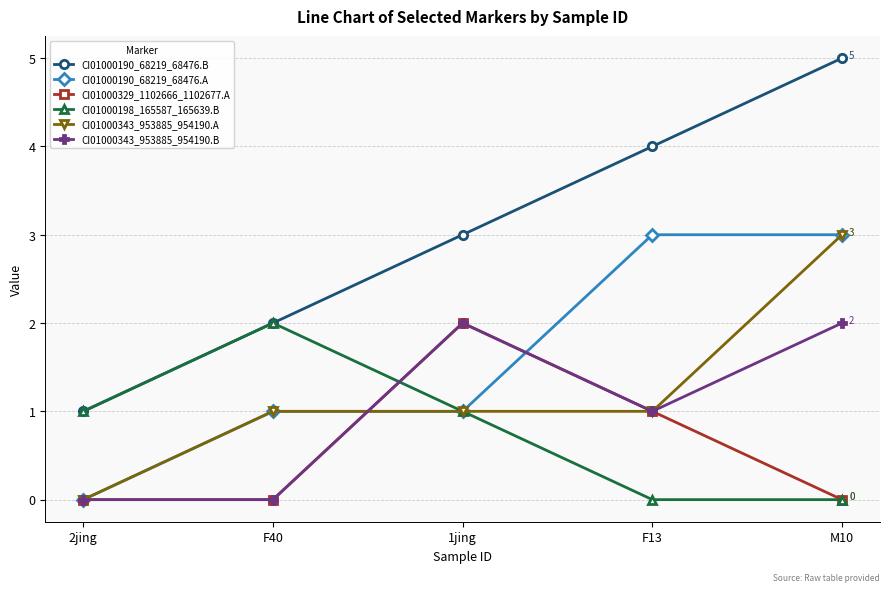

How many lines are shown in the chart?

6